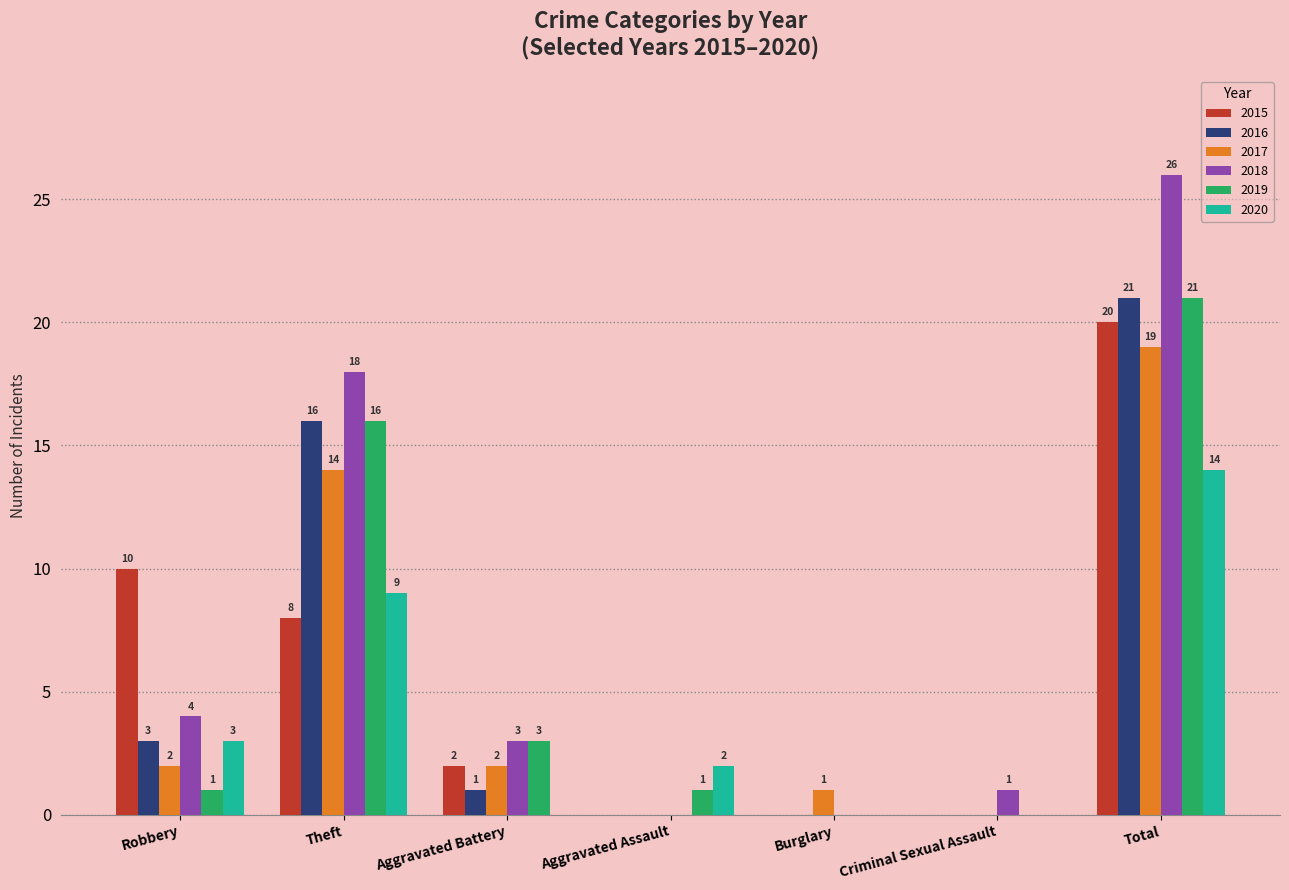

Reading left to right, what are all the values shown in this chart?

2015: Robbery=10	Theft=8	Aggravated Battery=2	Aggravated Assault=0	Burglary=0	Criminal Sexual Assault=0	Total=20
2016: Robbery=3	Theft=16	Aggravated Battery=1	Aggravated Assault=0	Burglary=0	Criminal Sexual Assault=0	Total=21
2017: Robbery=2	Theft=14	Aggravated Battery=2	Aggravated Assault=0	Burglary=1	Criminal Sexual Assault=0	Total=19
2018: Robbery=4	Theft=18	Aggravated Battery=3	Aggravated Assault=0	Burglary=0	Criminal Sexual Assault=1	Total=26
2019: Robbery=1	Theft=16	Aggravated Battery=3	Aggravated Assault=1	Burglary=0	Criminal Sexual Assault=0	Total=21
2020: Robbery=3	Theft=9	Aggravated Battery=0	Aggravated Assault=2	Burglary=0	Criminal Sexual Assault=0	Total=14